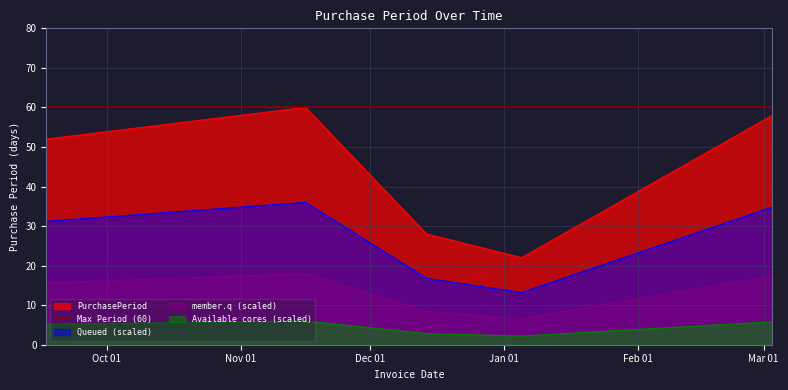

Which category has the lowest value across all series?

2016-01-05